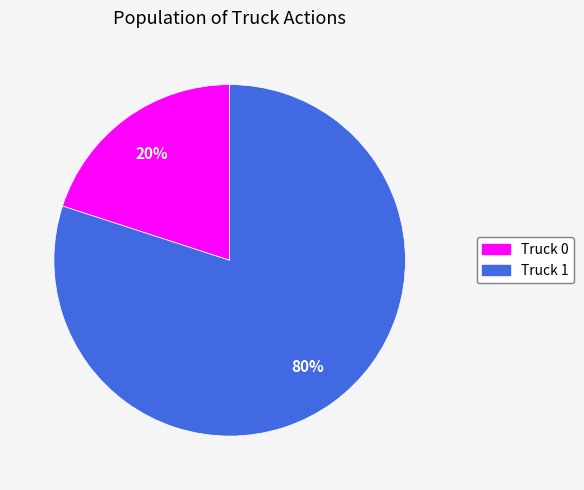

Is the sum of Truck 0 and Truck 1 greater than half?

Yes